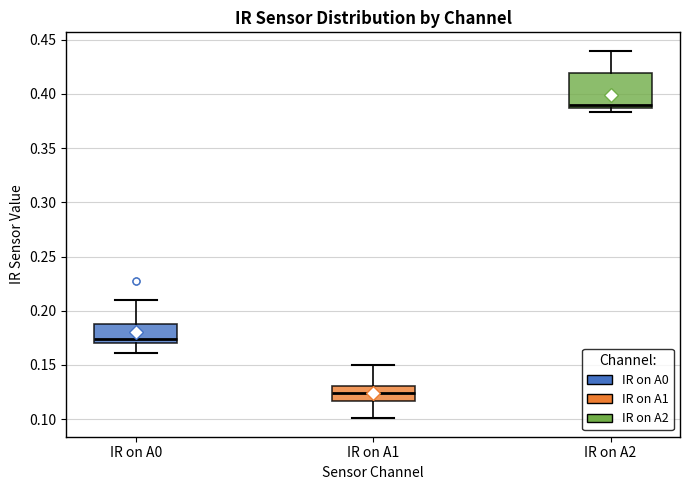

Where is the upper edge of the box for IR on A0 on the y-axis? The values are not printed on the chart, so give them approximately, as read against the axis.

0.190